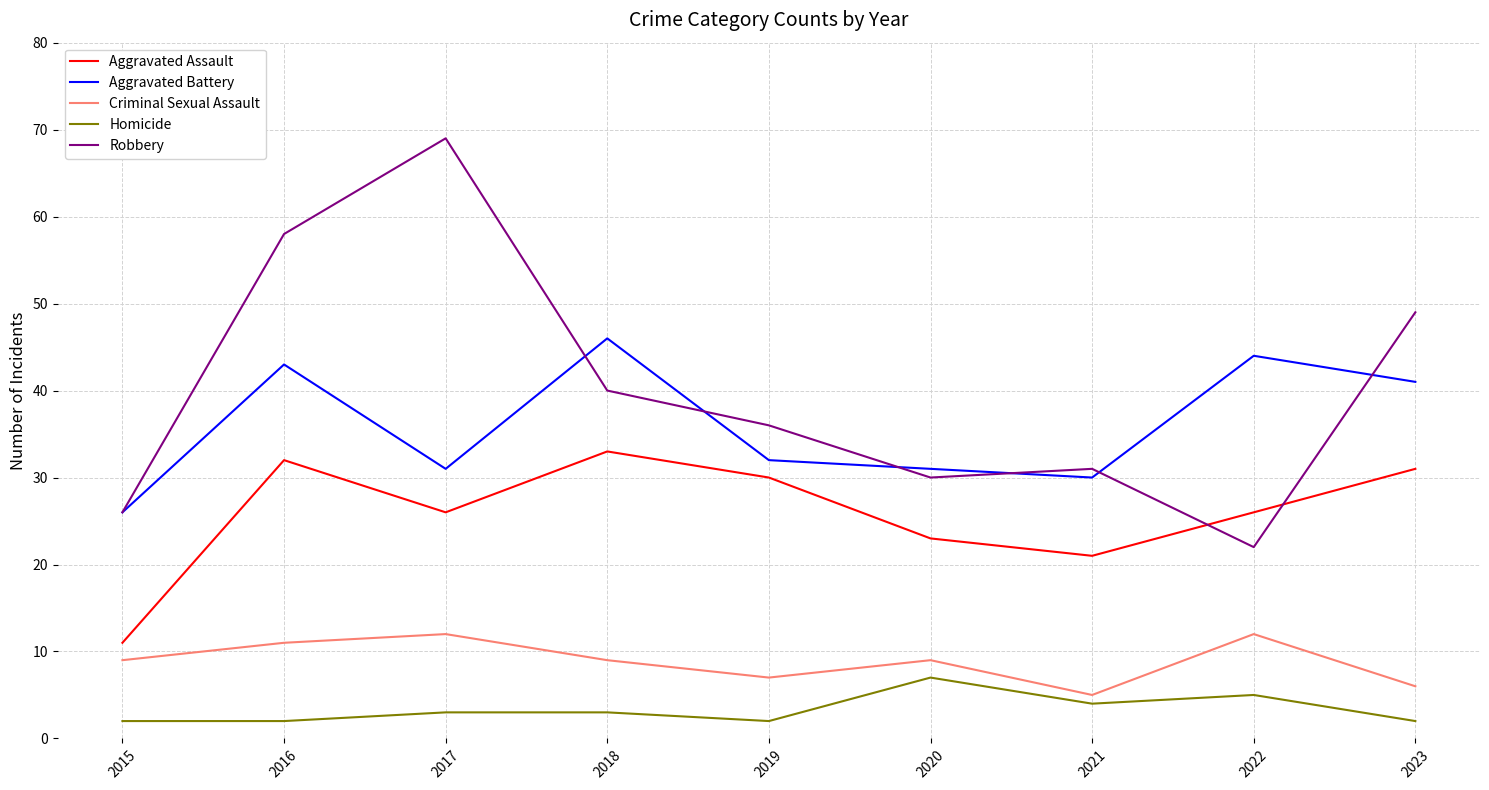

The value of Aggravated Battery at 2023 is 41. True or false?

True